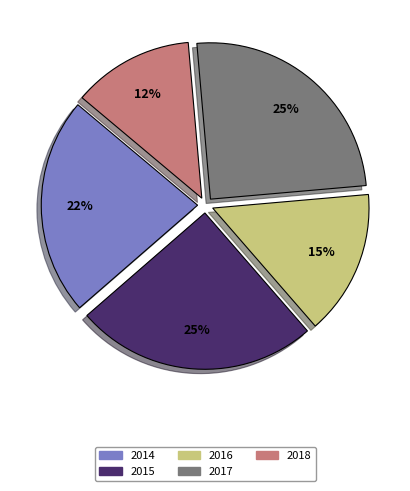

Which has a higher value, 2018 or 2016?

2016